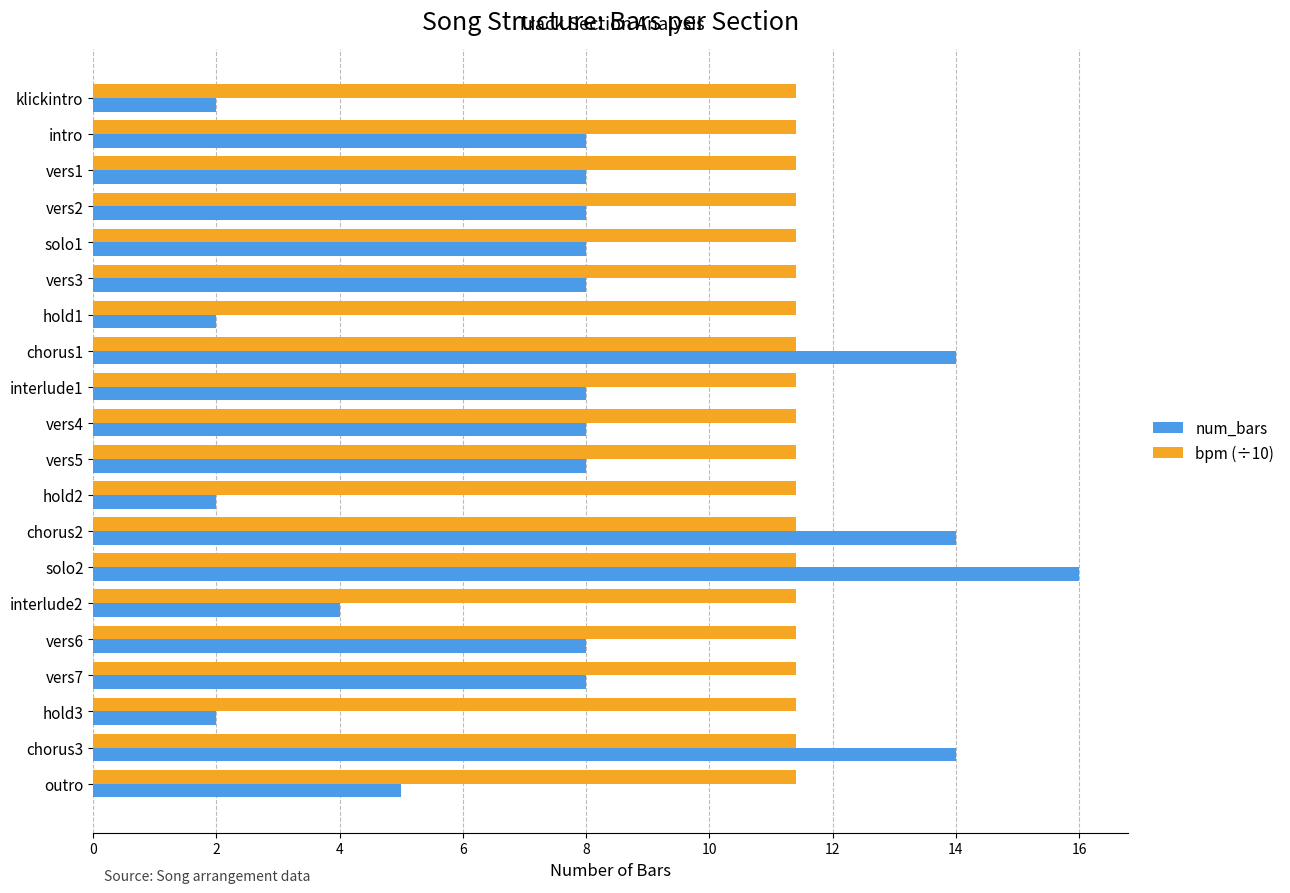

The value of num_bars at hold2 is 3.1. True or false?

False